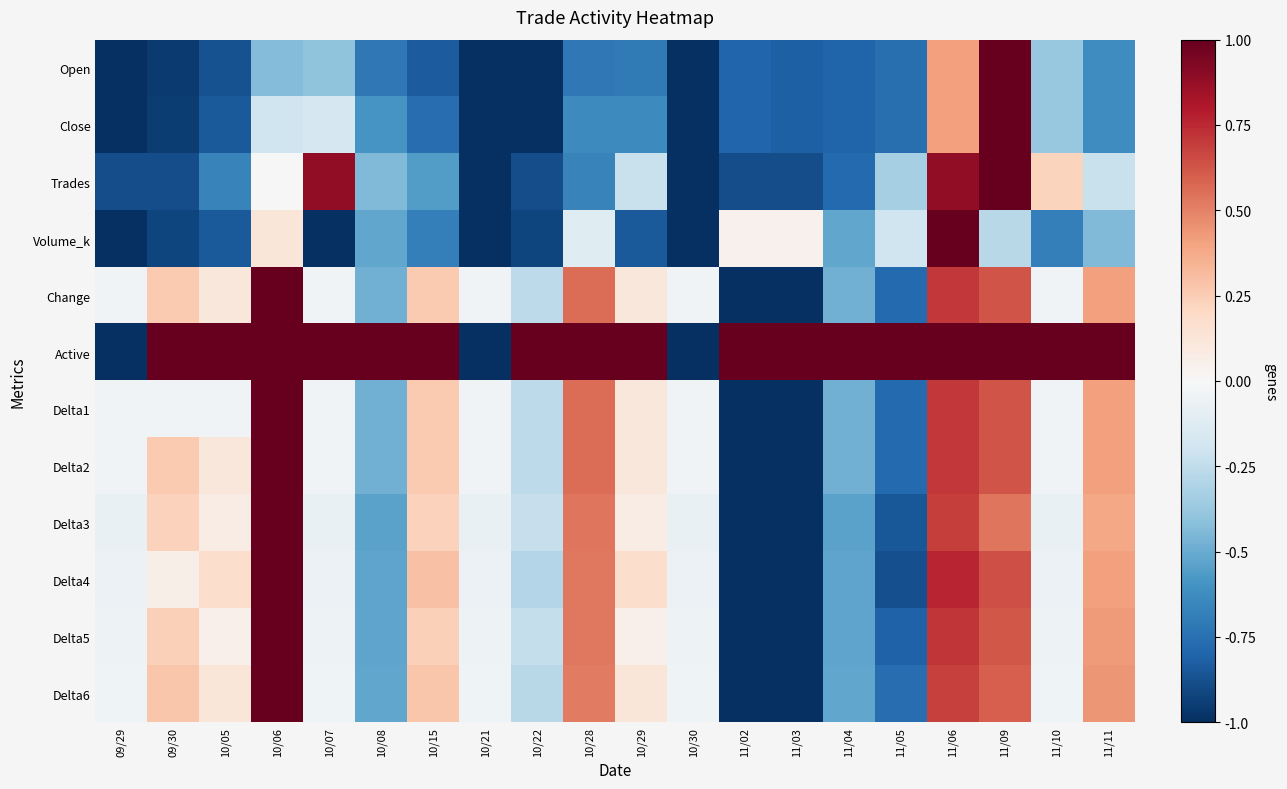

Which series has the largest total across all categories?

Active